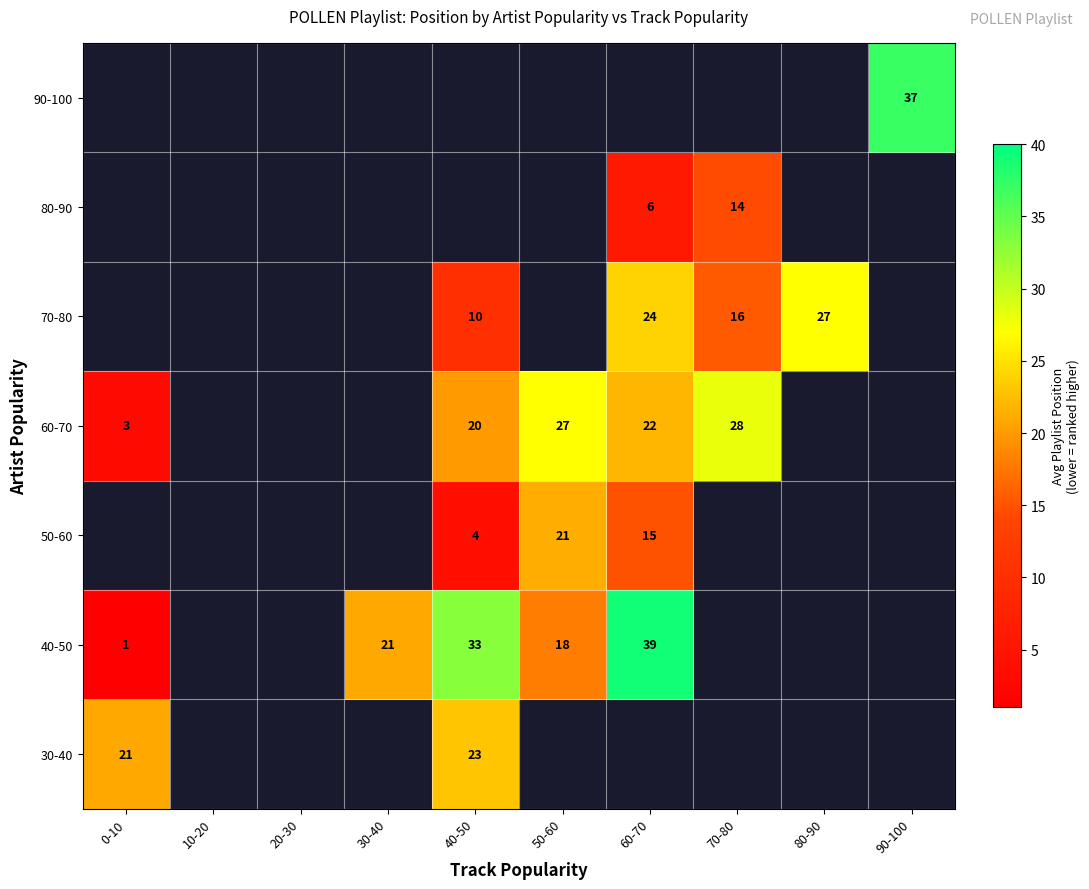

The 40-50 series shows 18 at 50-60. True or false?

True